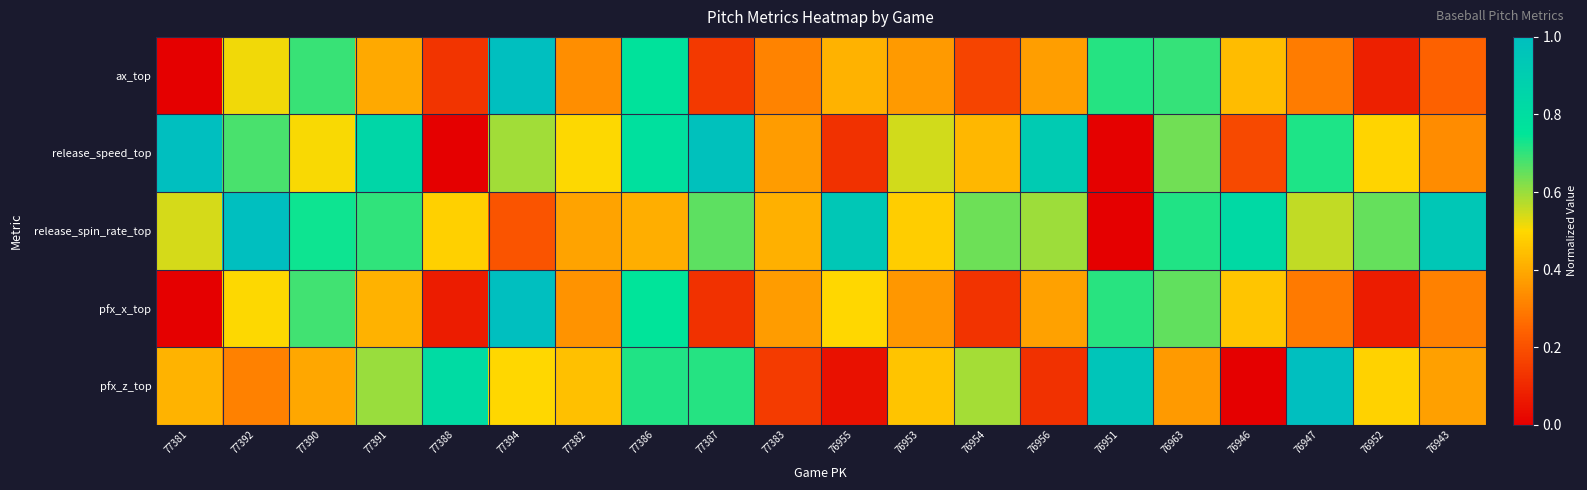

What is the total value across all series at 76956?

2.4